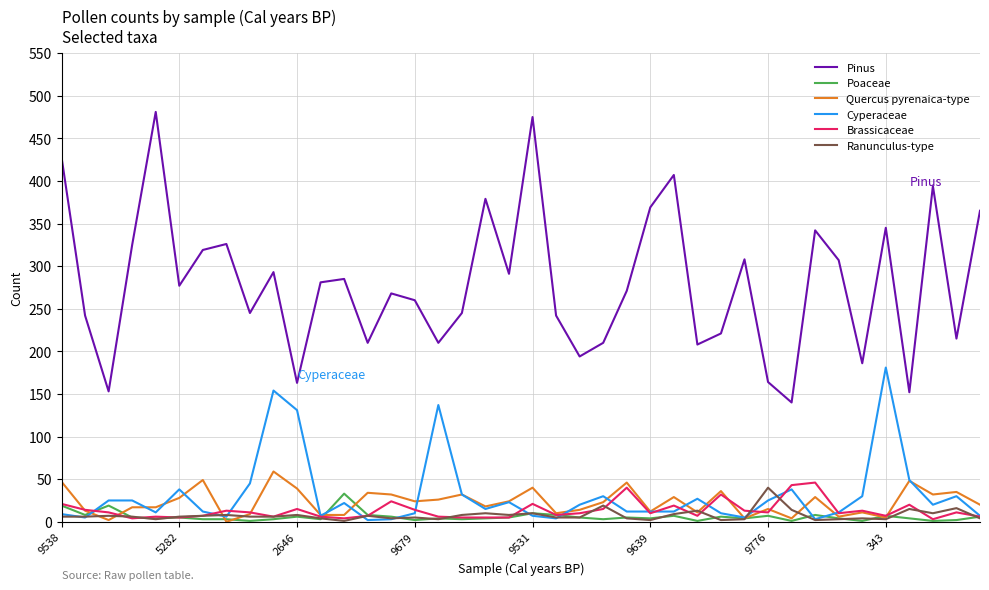

Which series has the widest spread of values?

Pinus